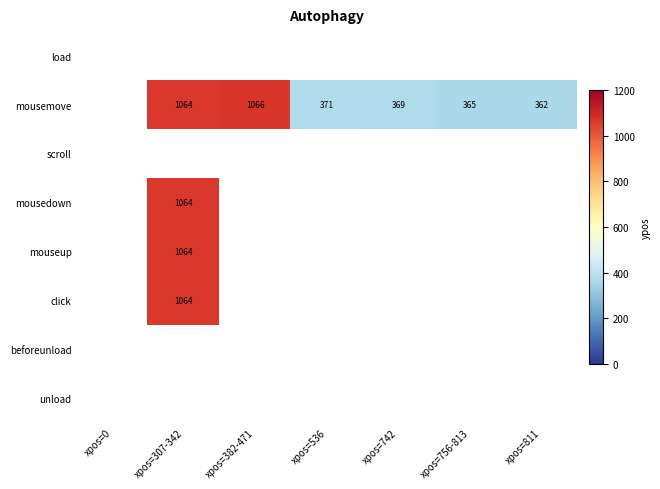

Is it true that mousemove equals 362 at xpos=811?

True